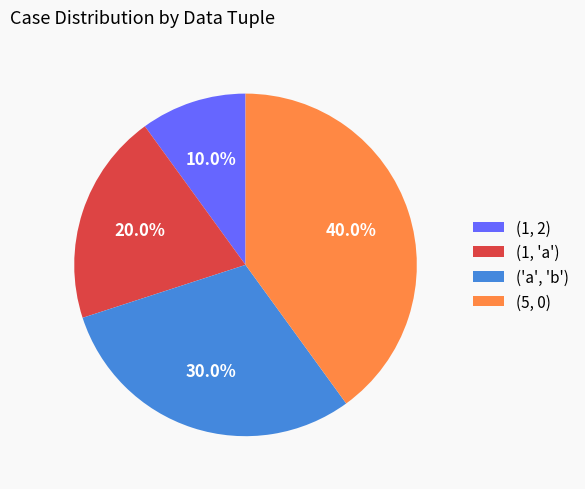

Rank the categories by value from lowest to highest.

(1, 2), (1, 'a'), ('a', 'b'), (5, 0)